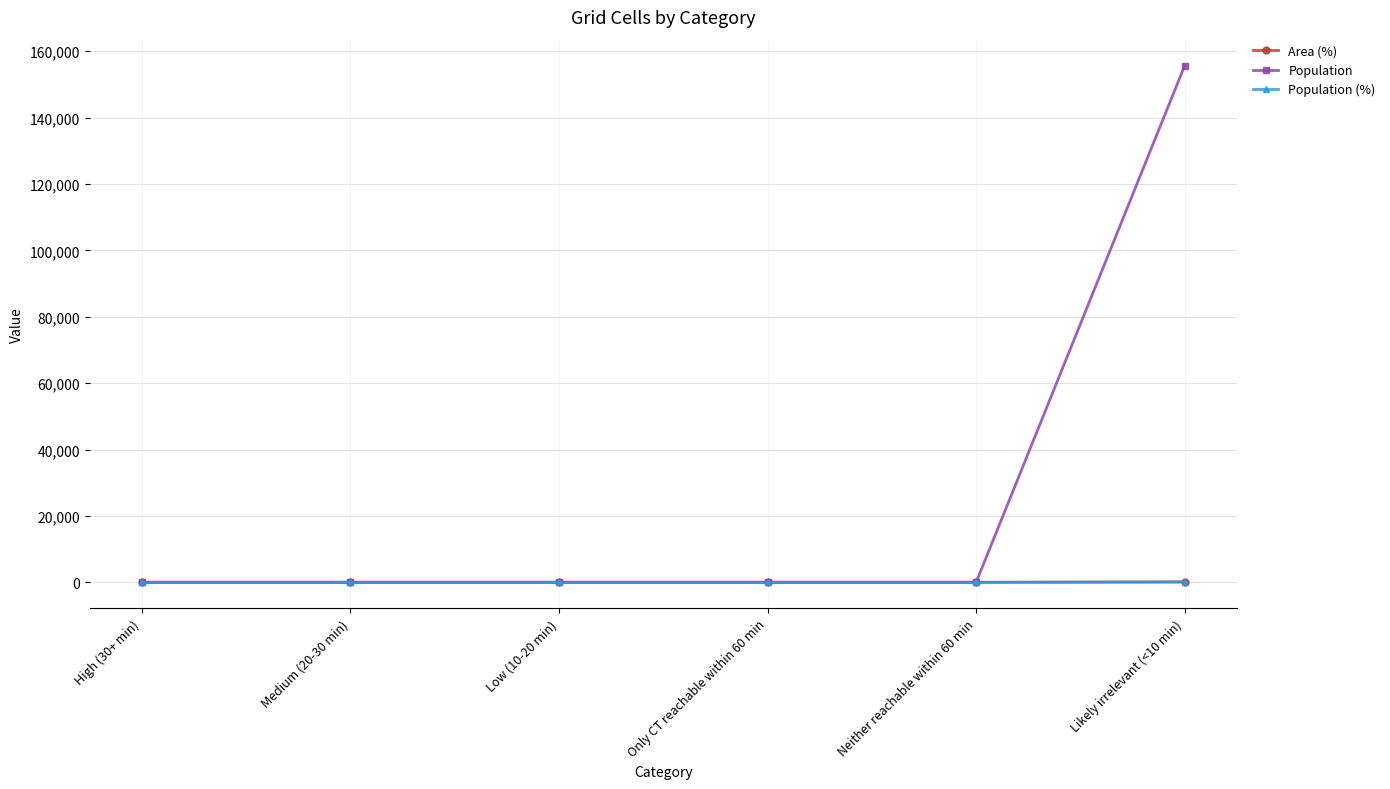

Reading right to left, list all the values displayed in this chart.

Area (%): Likely irrelevant (<10 min)=100	Neither reachable within 60 min=0	Only CT reachable within 60 min=0	Low (10-20 min)=0	Medium (20-30 min)=0	High (30+ min)=0
Population: Likely irrelevant (<10 min)=155690	Neither reachable within 60 min=0	Only CT reachable within 60 min=0	Low (10-20 min)=0	Medium (20-30 min)=0	High (30+ min)=0
Population (%): Likely irrelevant (<10 min)=100	Neither reachable within 60 min=0	Only CT reachable within 60 min=0	Low (10-20 min)=0	Medium (20-30 min)=0	High (30+ min)=0